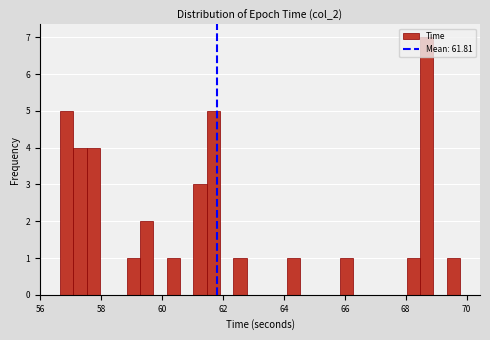

Read against the x-axis, roughly where is the centre of the tallest bar?

68.6